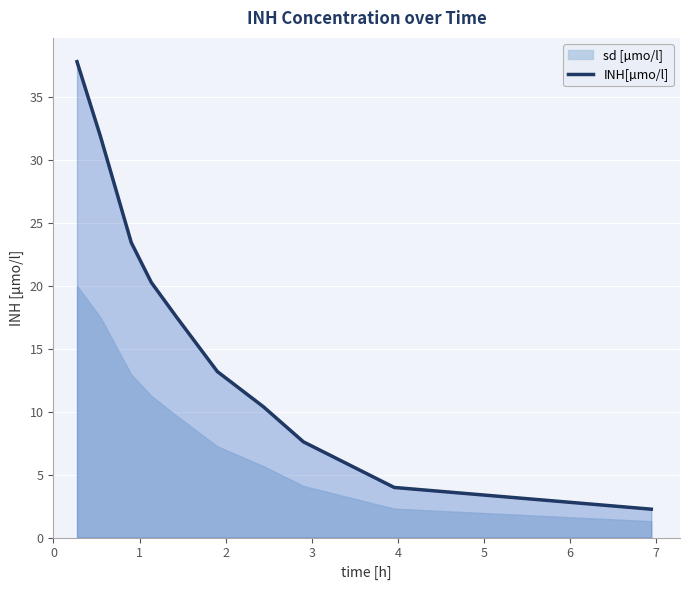

True or false: the data has more than 0 interior local peaks.

False